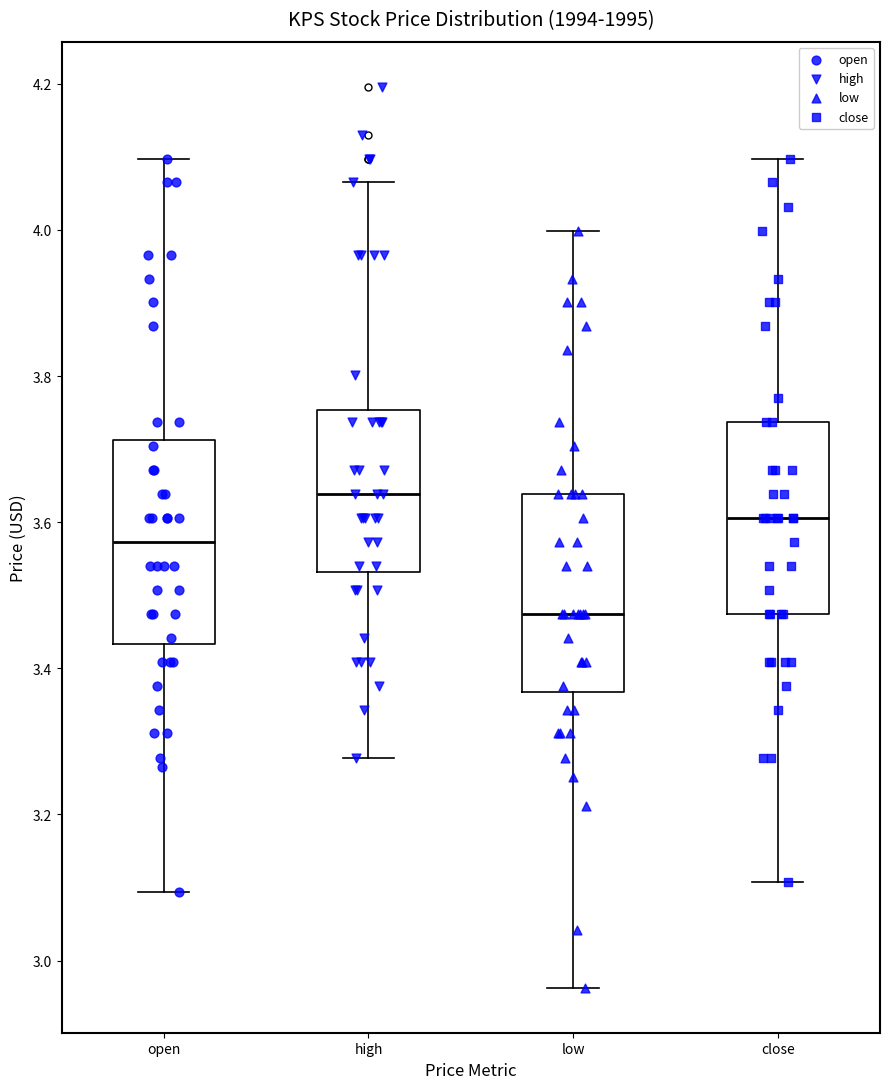

Where does the lower whisker of the box for open end on the y-axis? The values are not printed on the chart, so give them approximately, as read against the axis.

3.10